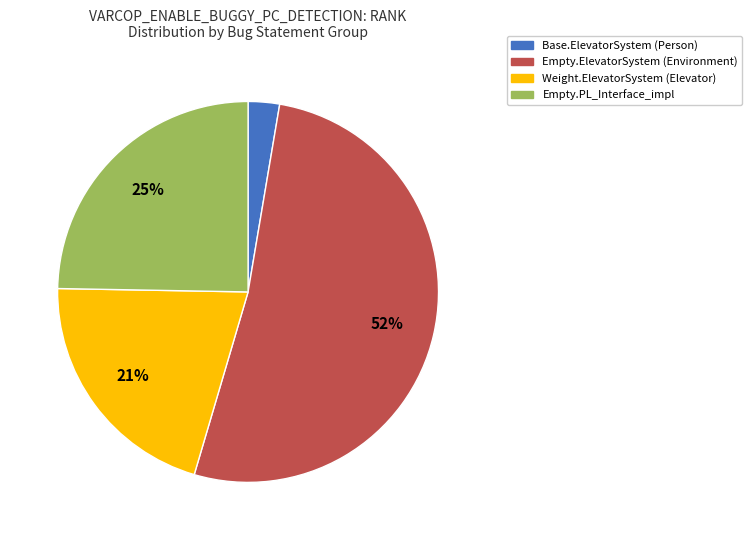

To the nearest percent, what is the difference between the largest and smallest slice percentages?

49%